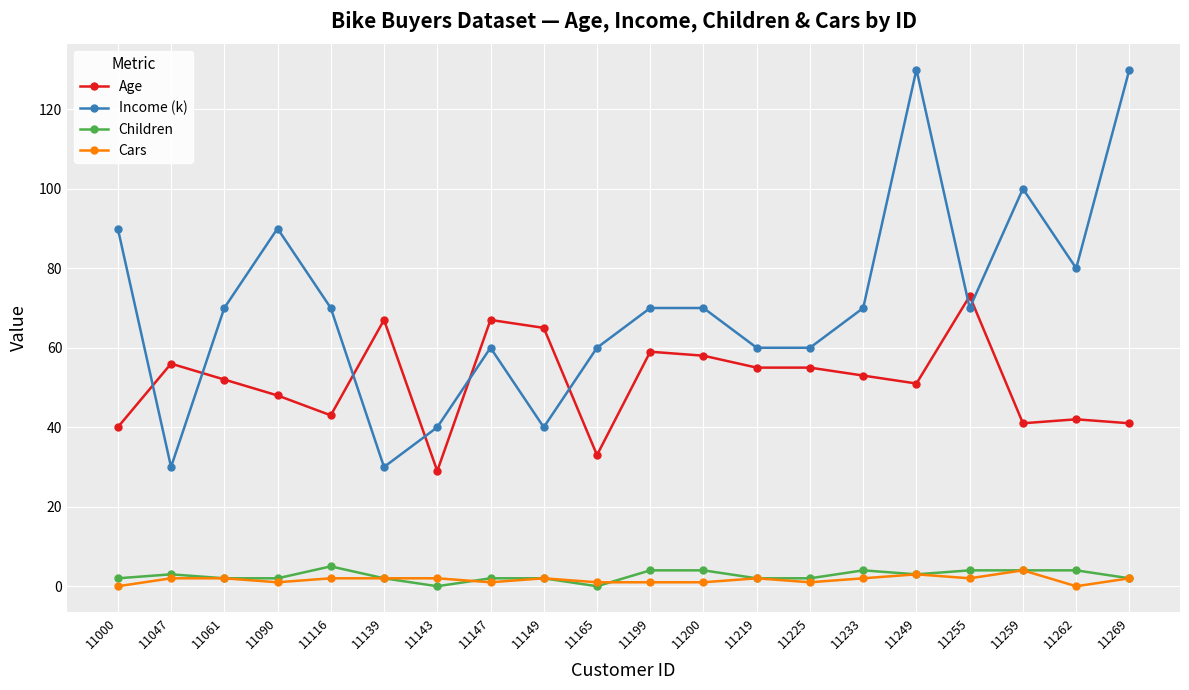

At how many categories does at least one series exceed 82?

5